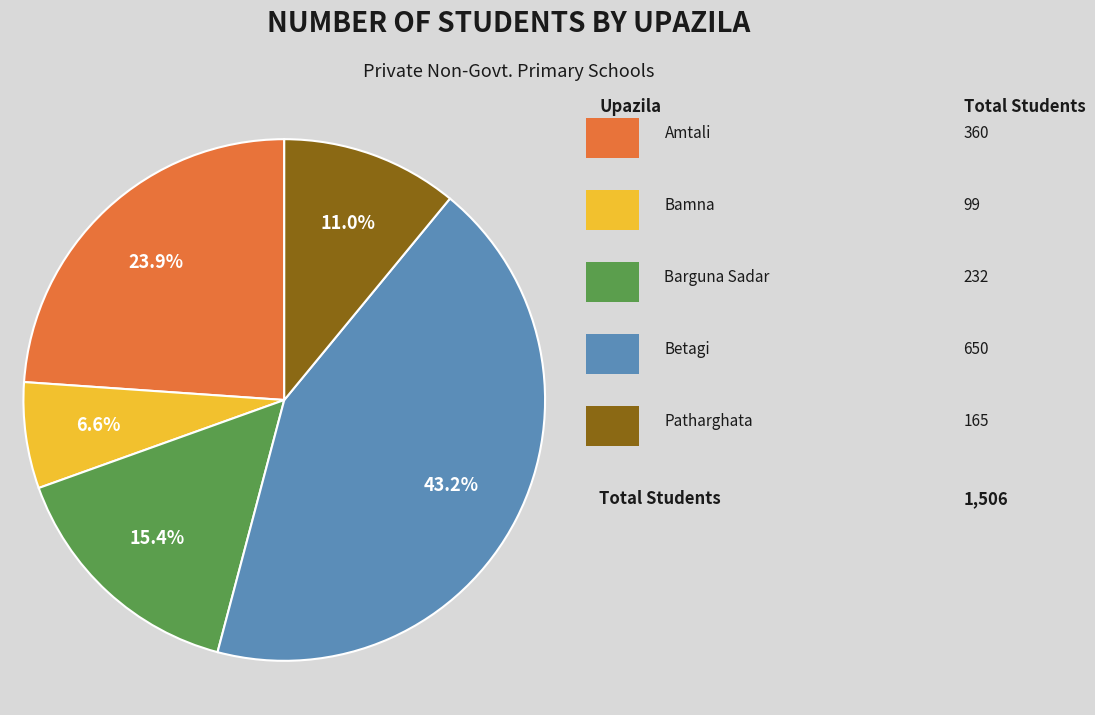

How many segments does this pie chart have?

5